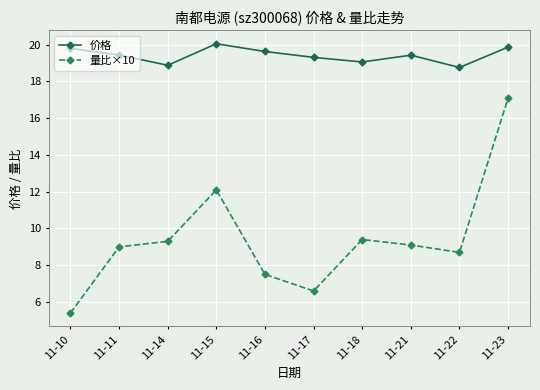

Rank the series by their average value, from lowest to highest.

量比×10, 价格